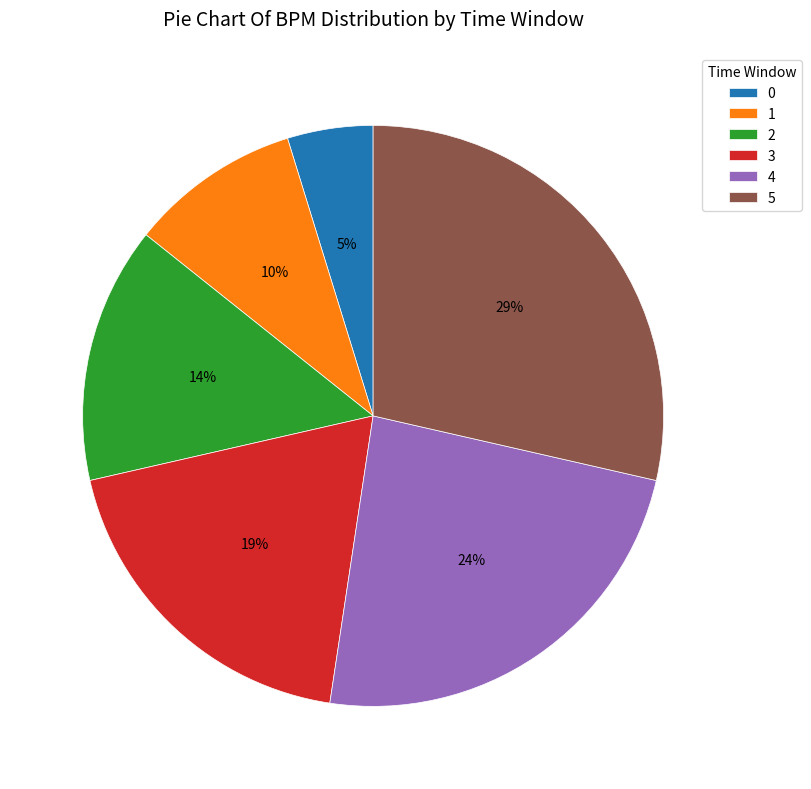

What is the ratio of the value at 0 to the value at 5?

0.2